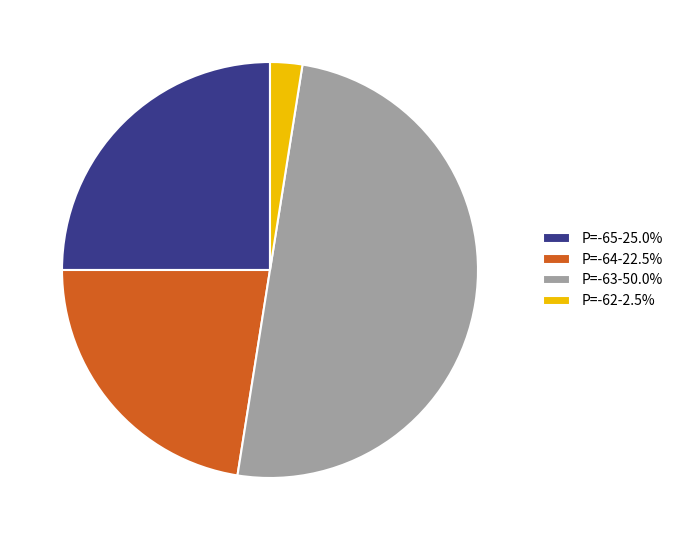

Combined, do P=-63-50.0% and P=-65-25.0% account for over 50%?

Yes